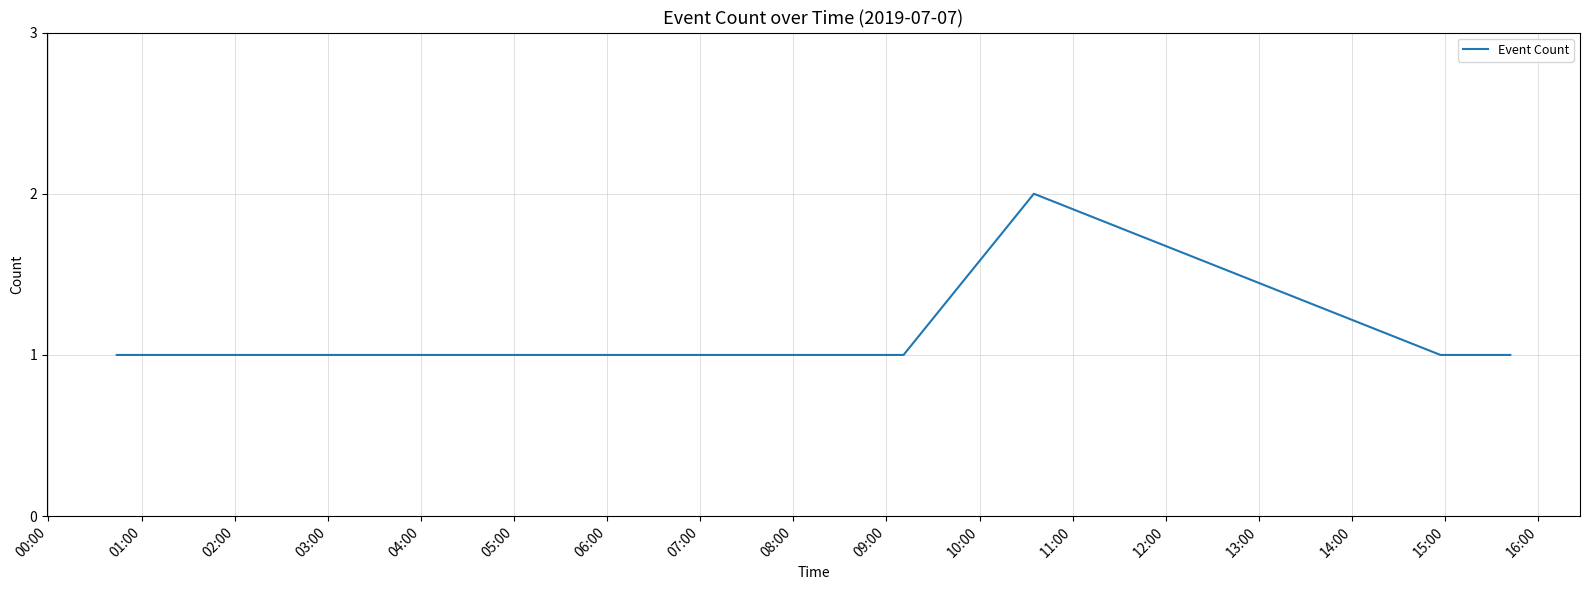

How many lines are shown in the chart?

1